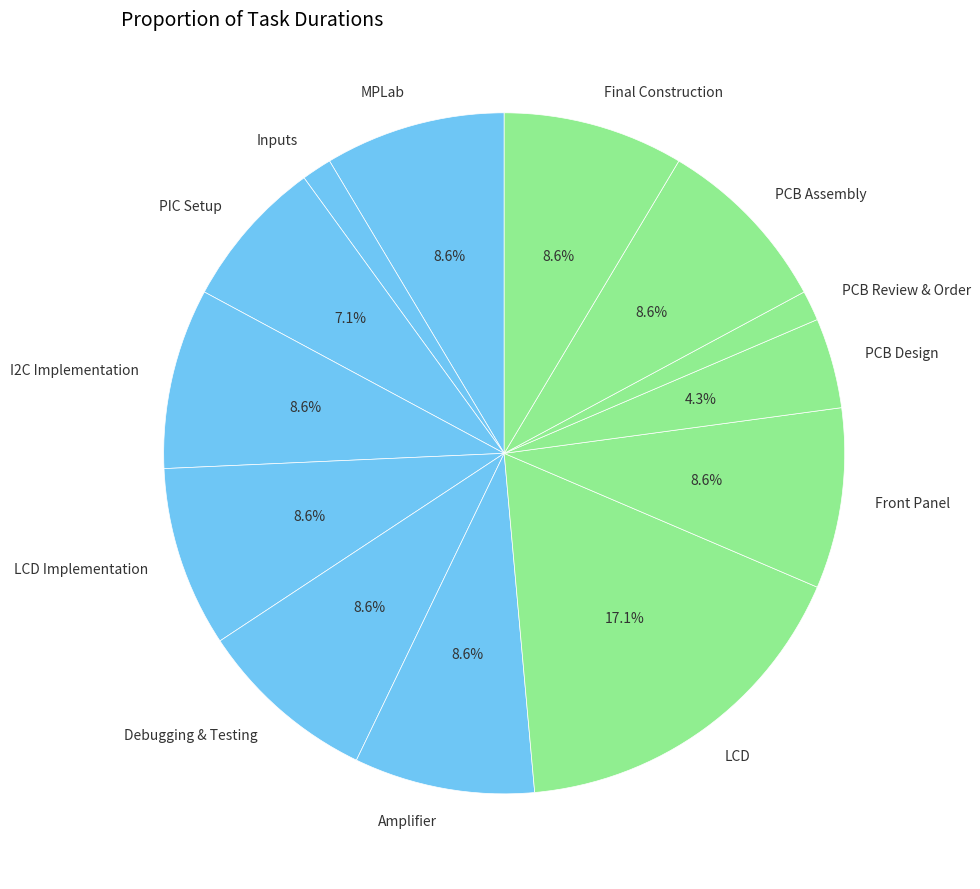

Which category has the biggest portion of the pie?

LCD